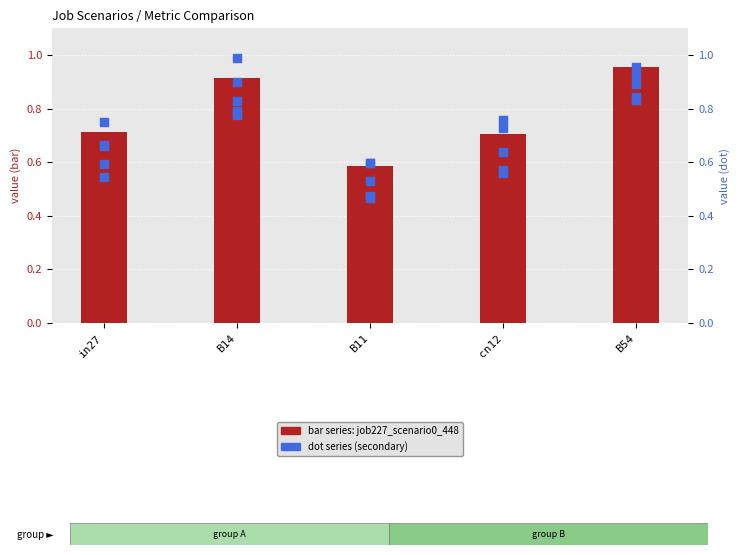

Which series has the widest spread of Y values?

job239_scenario1_467